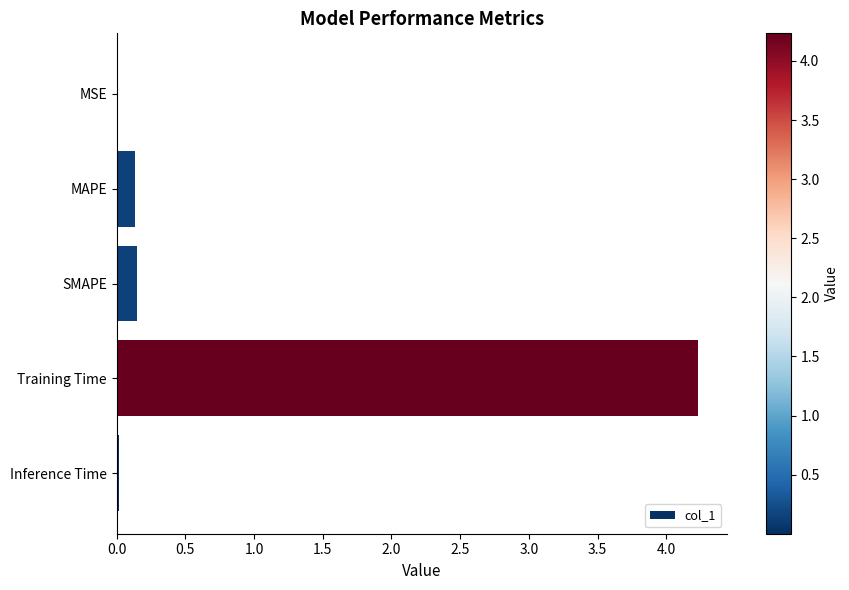

Are the bars grouped side by side (vs. stacked)?

No